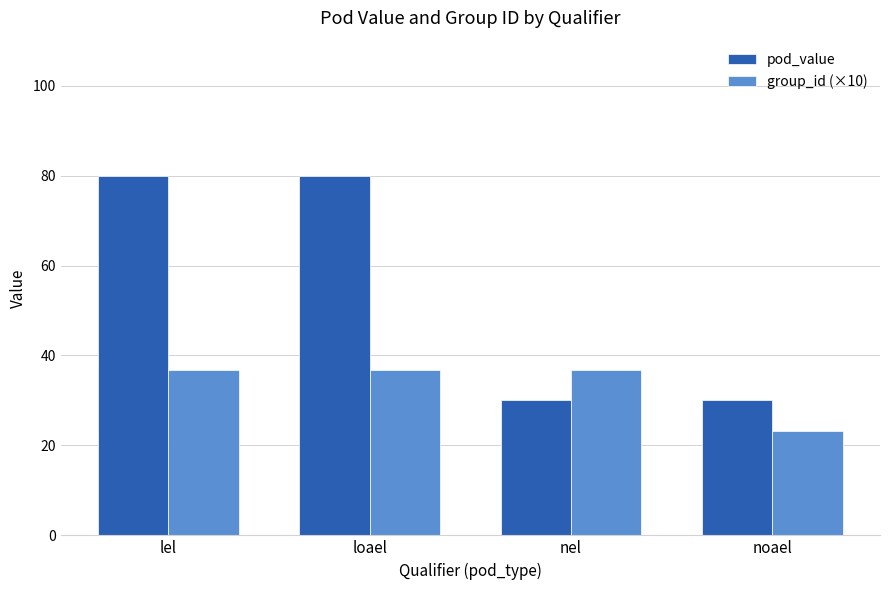

At how many categories does at least one series exceed 44?

2